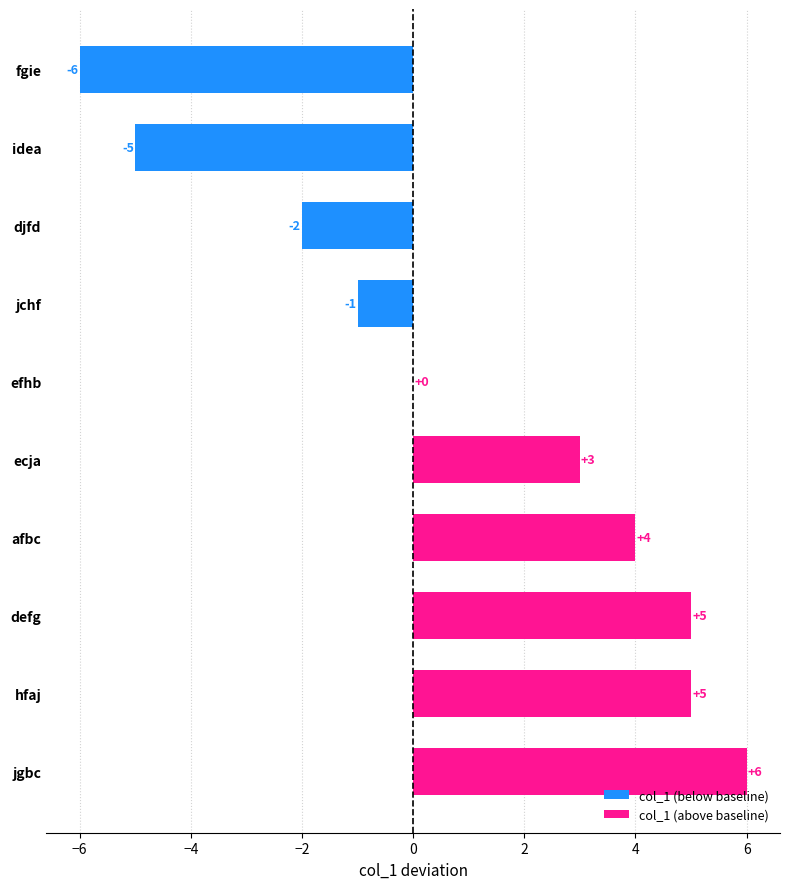

Is it true that the value at fgie is -3?

False